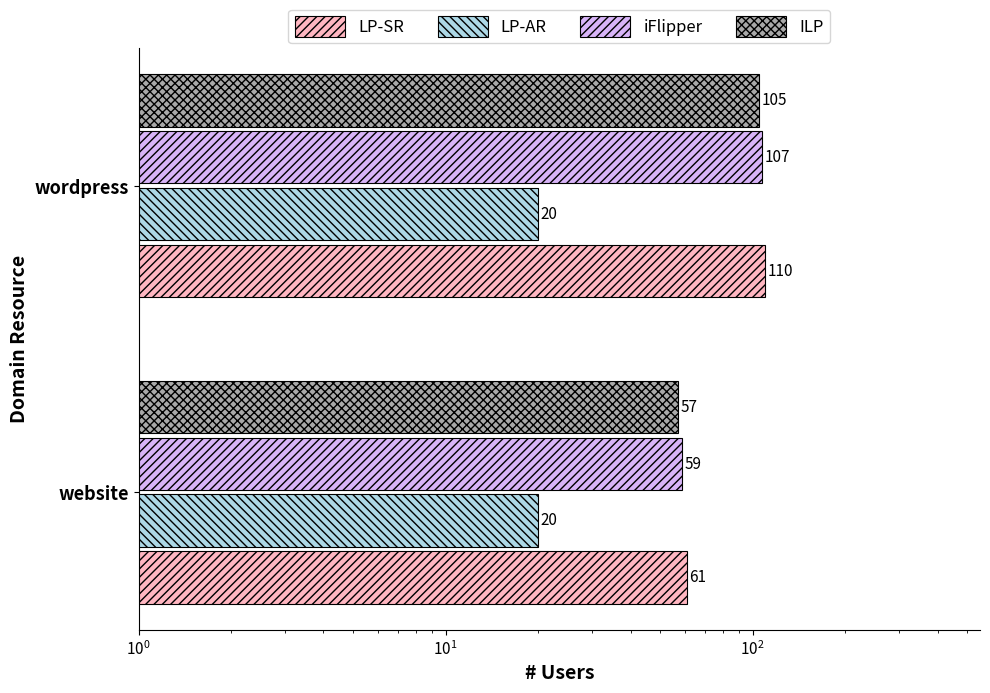

Does the chart contain any negative values?

No